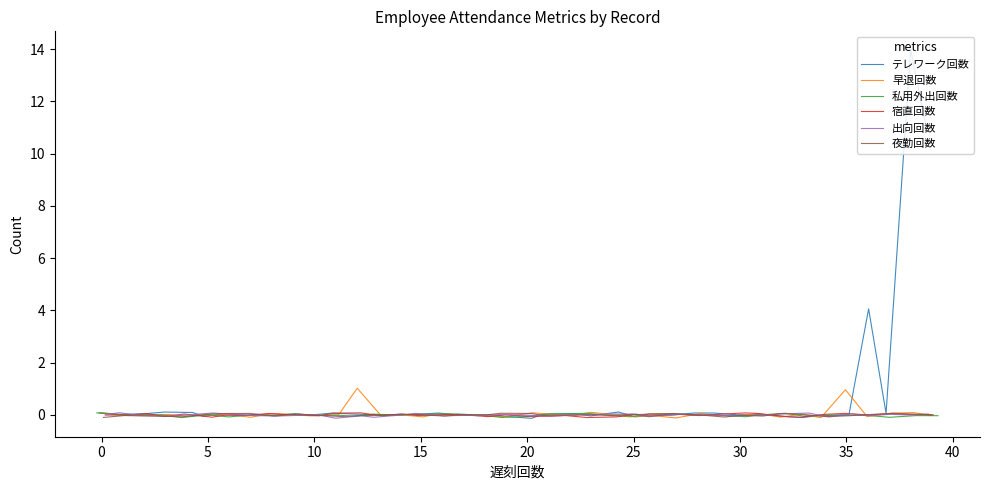

Does the chart display data point markers on the line(s)?

No